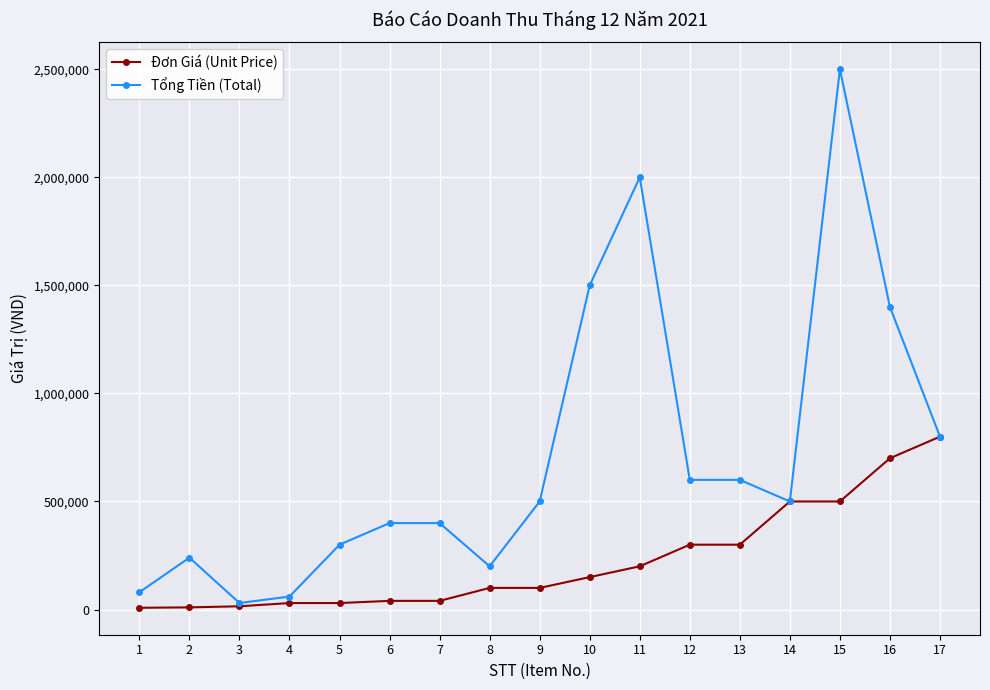

What value does the Đơn Giá (Unit Price) series have at 12, to the nearest 50?

300000